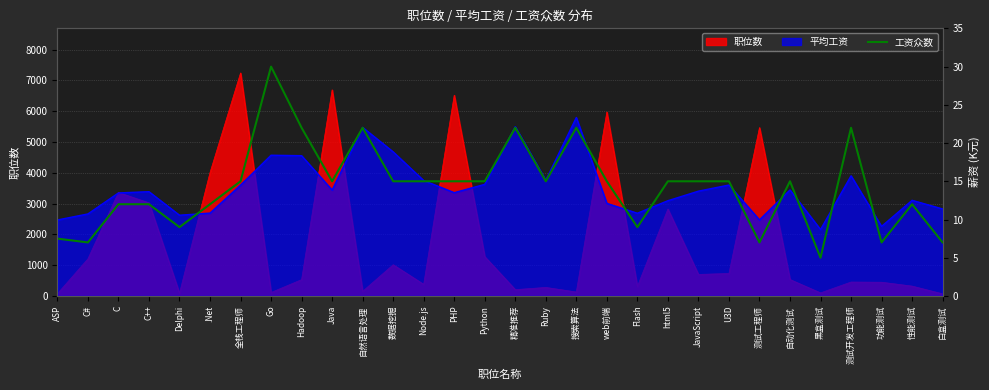

What is the change in value from C to 自然语言处理?

+10.0